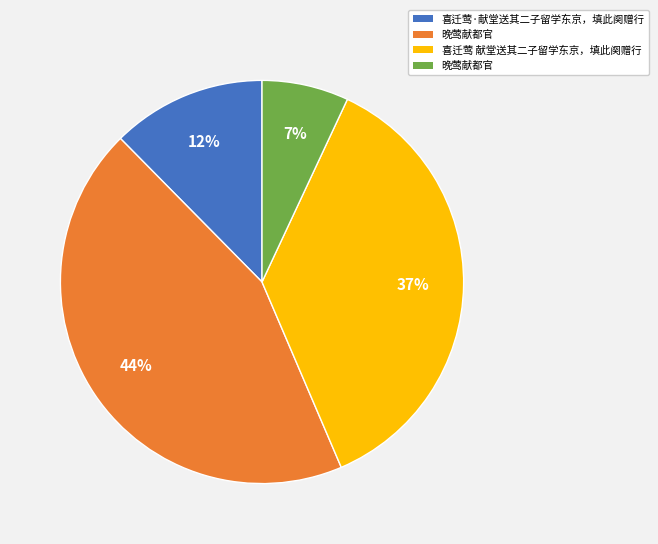

Count the number of slices in the pie.

4